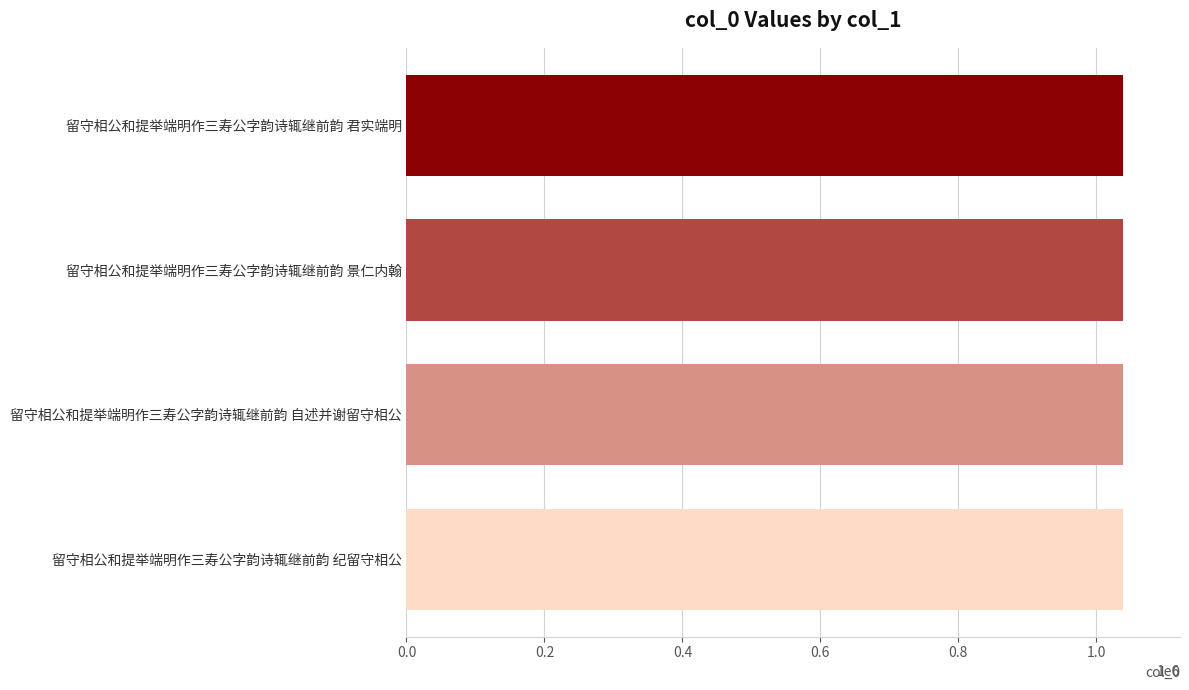

What is the sum of the values at 留守相公和提举端明作三寿公字韵诗辄继前韵 君实端明 and 留守相公和提举端明作三寿公字韵诗辄继前韵 纪留守相公?

2076573